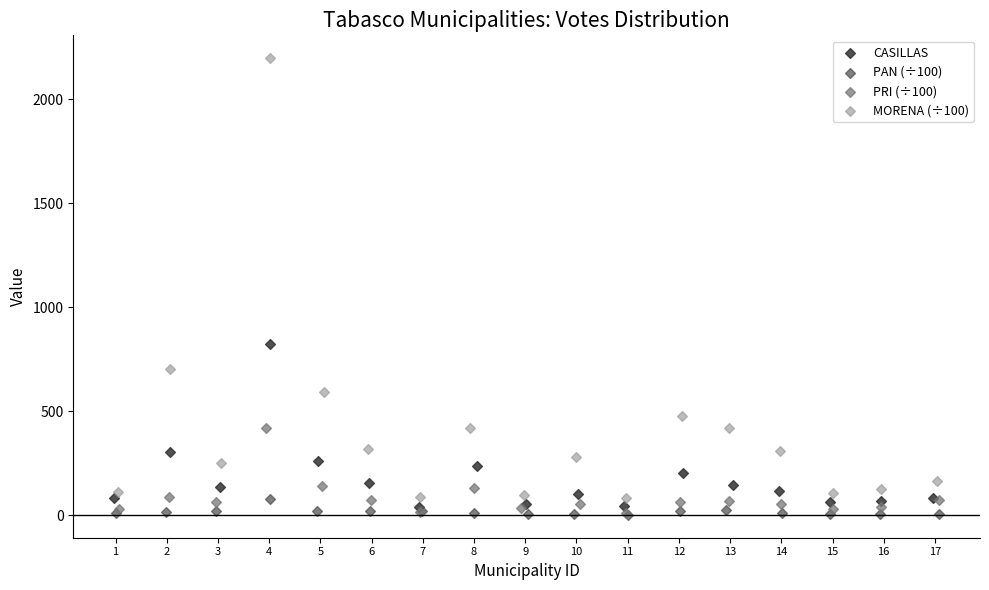

What are all the series names shown in the legend?

CASILLAS, PAN (÷100), PRI (÷100), MORENA (÷100)